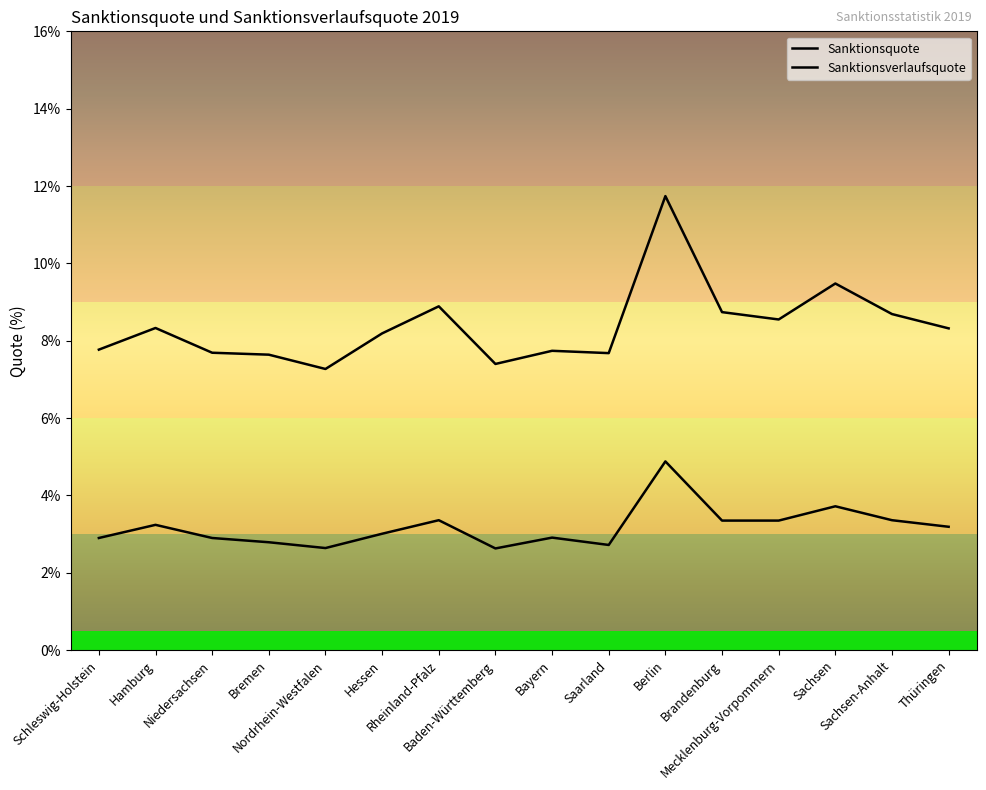

Does the chart have visible grid lines?

No